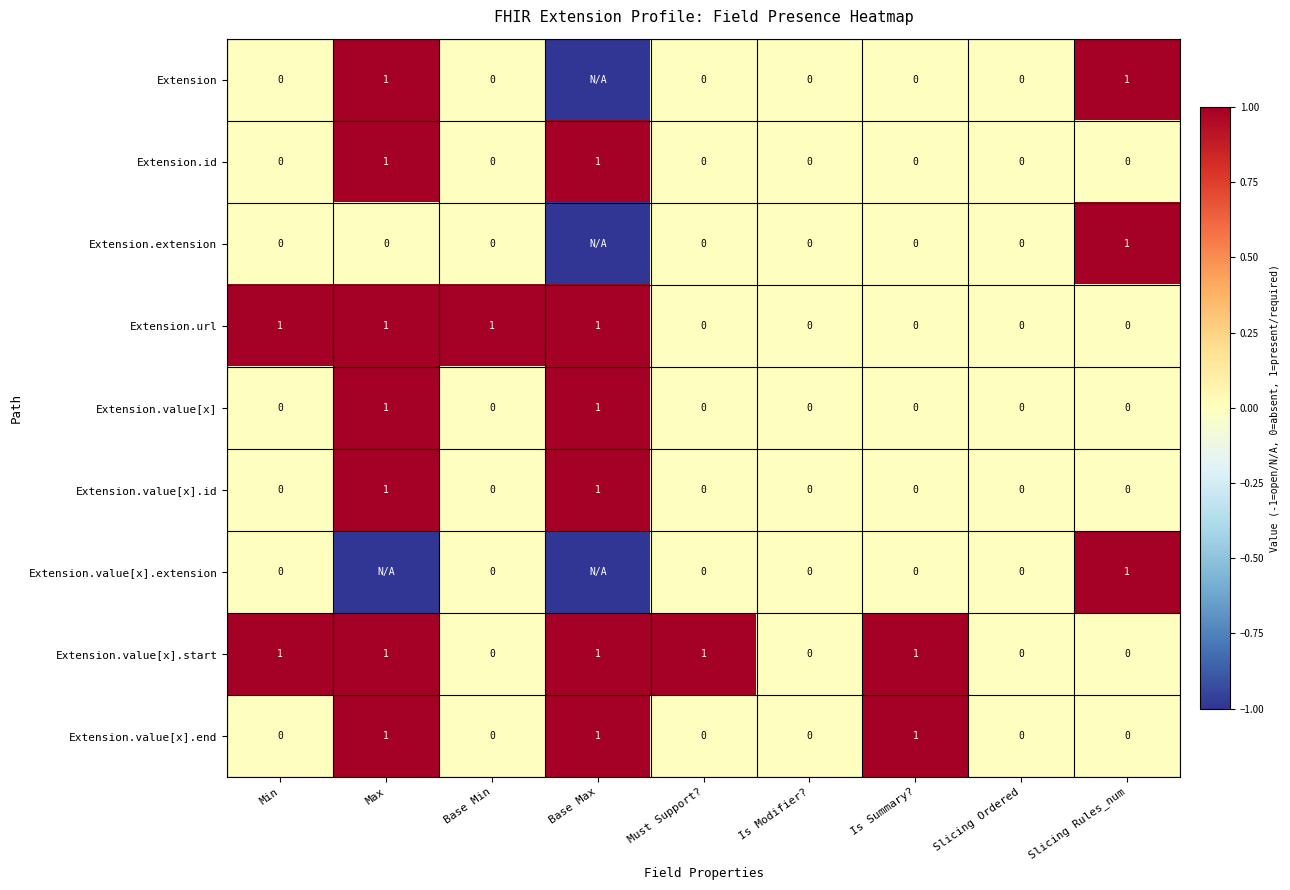

The value of Extension.url at Is Summary? is 1. True or false?

False